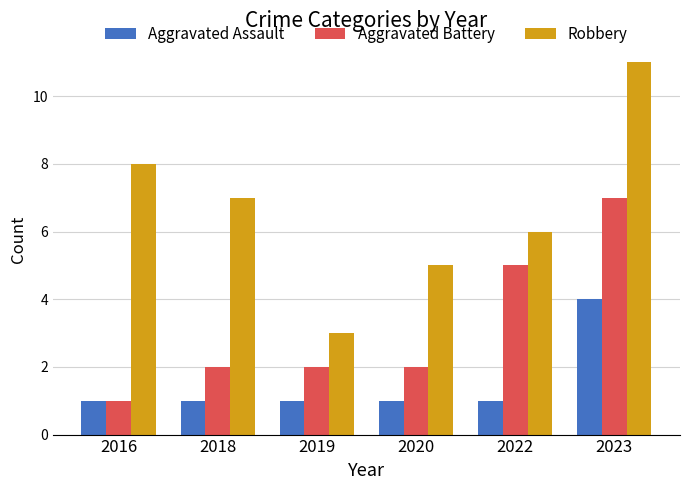

The value of Robbery at 2023 is 11. True or false?

True